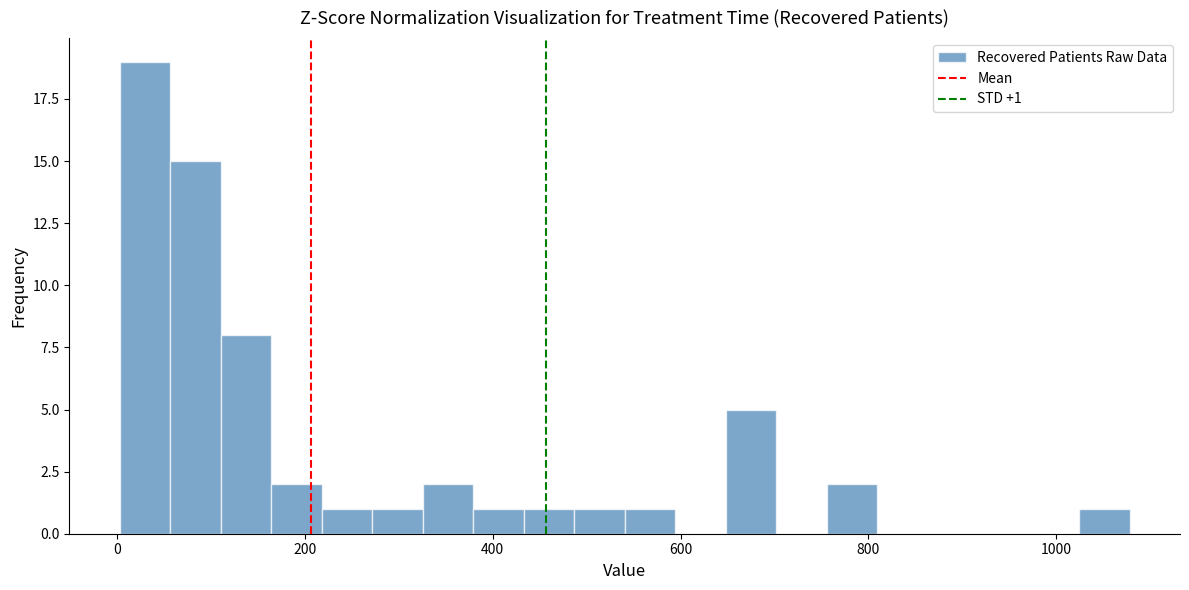

Around what value on the x-axis is the tallest bar? Give the approximate position of its centre, as read against the axis.

20